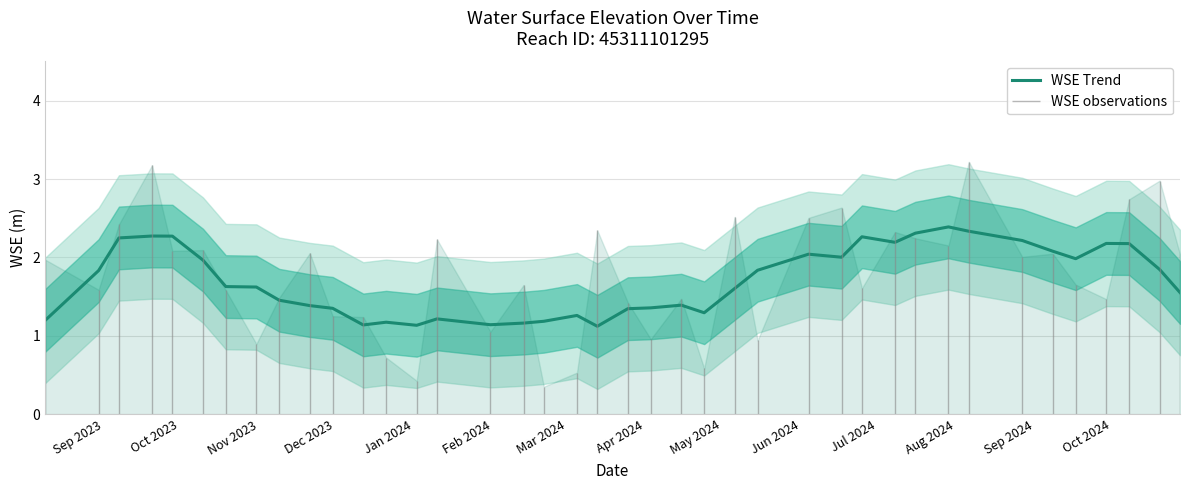

What is the difference between the second highest and second lowest values?

1.2